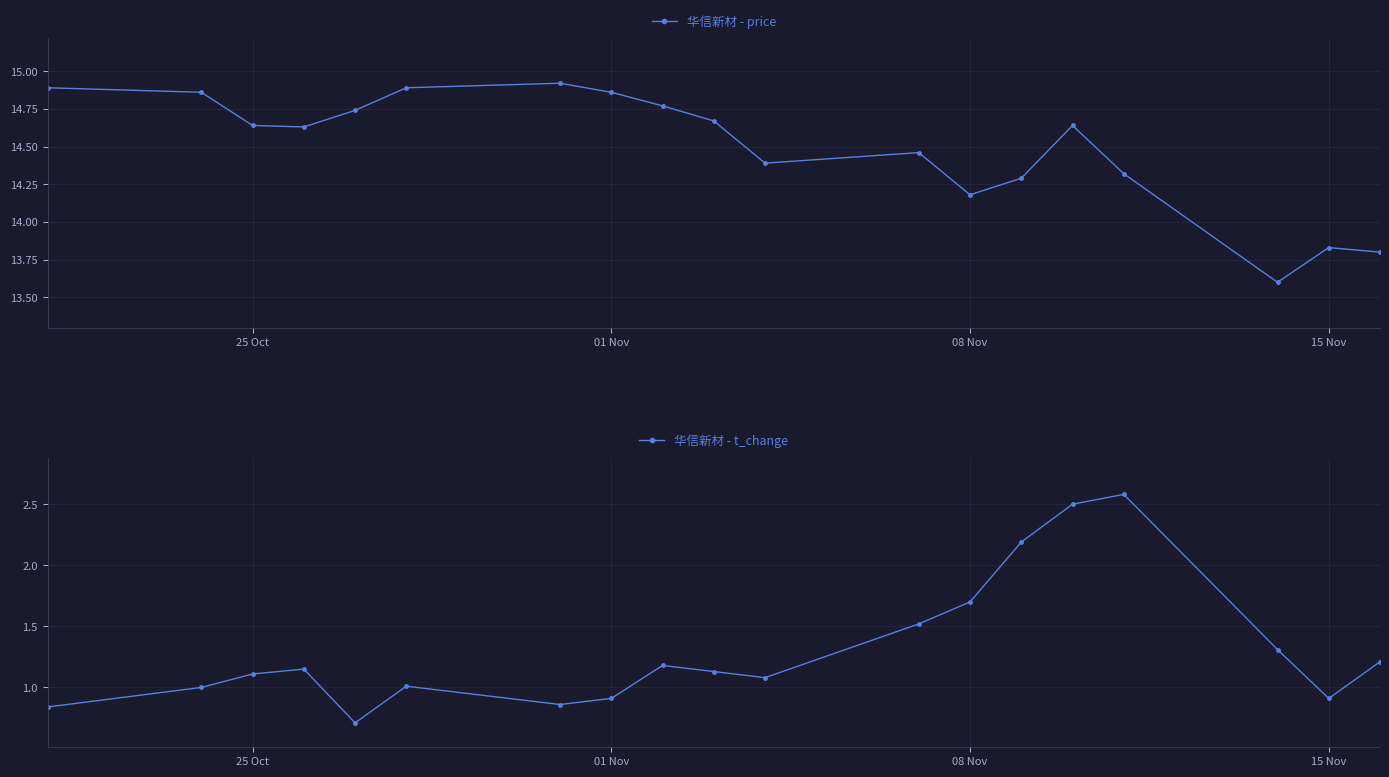

The value of 华信新材 - t_change at 25 Oct is 1.1. True or false?

True